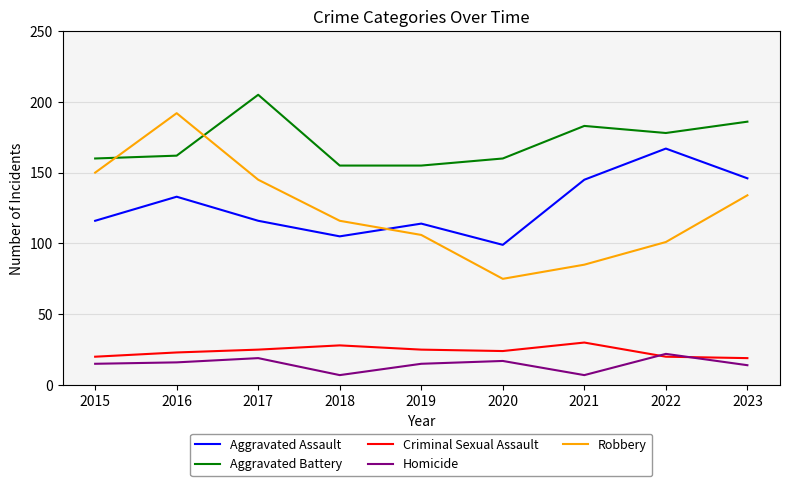

Which series changed the most between 2020 and 2022?

Aggravated Assault